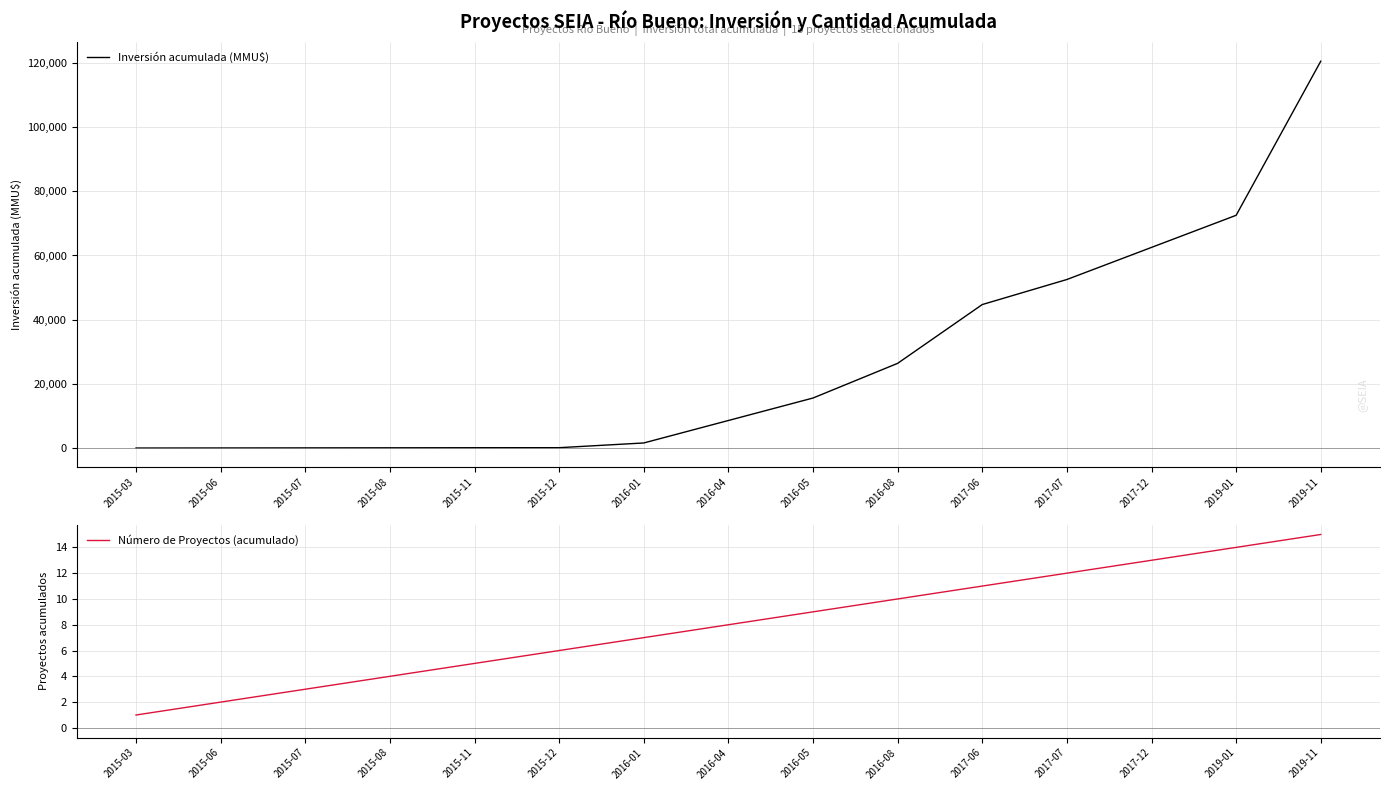

What is the spread (max minus min) of values at 2016-04?

8589